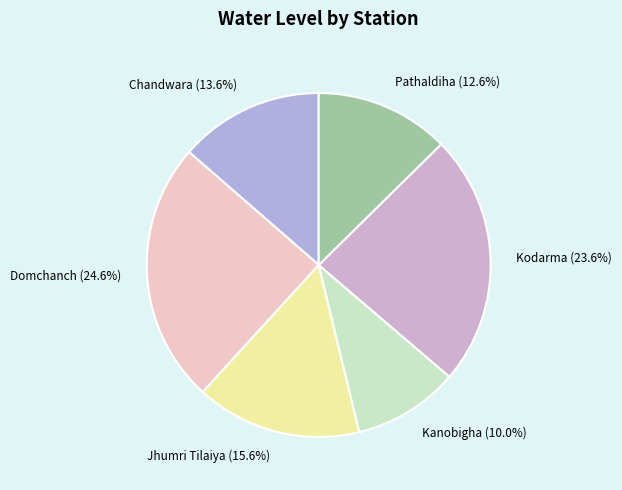

To the nearest percent, what is the combined percentage of Chandwara and Kodarma?

37%